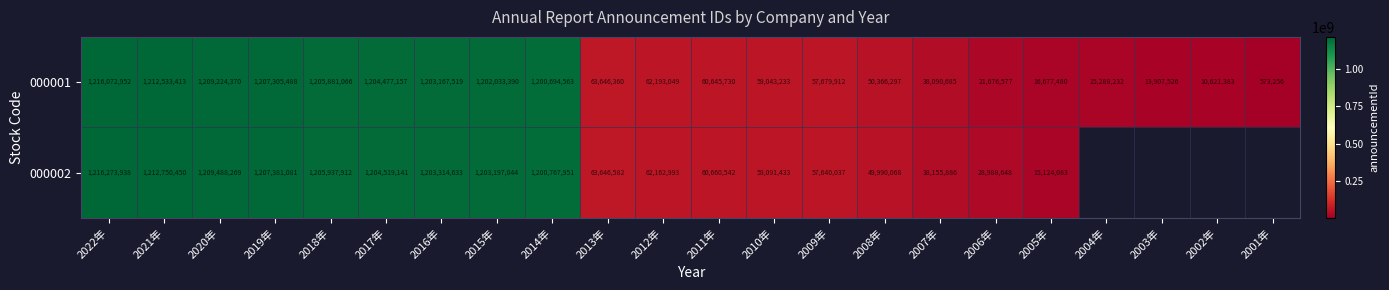

Is it true that 000002 equals 1216273938 at 2022年?

True